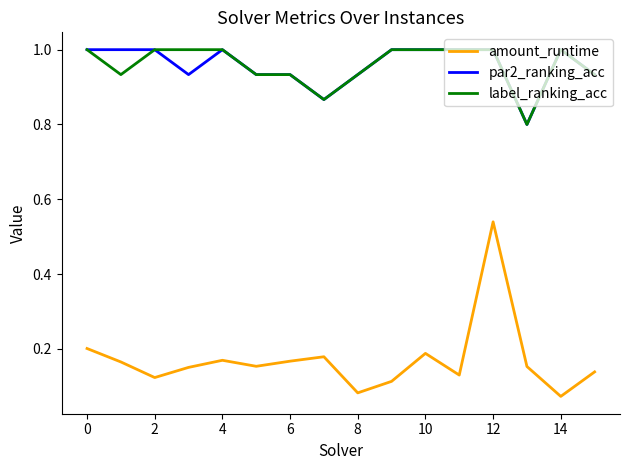

Which series has the widest spread of values?

amount_runtime